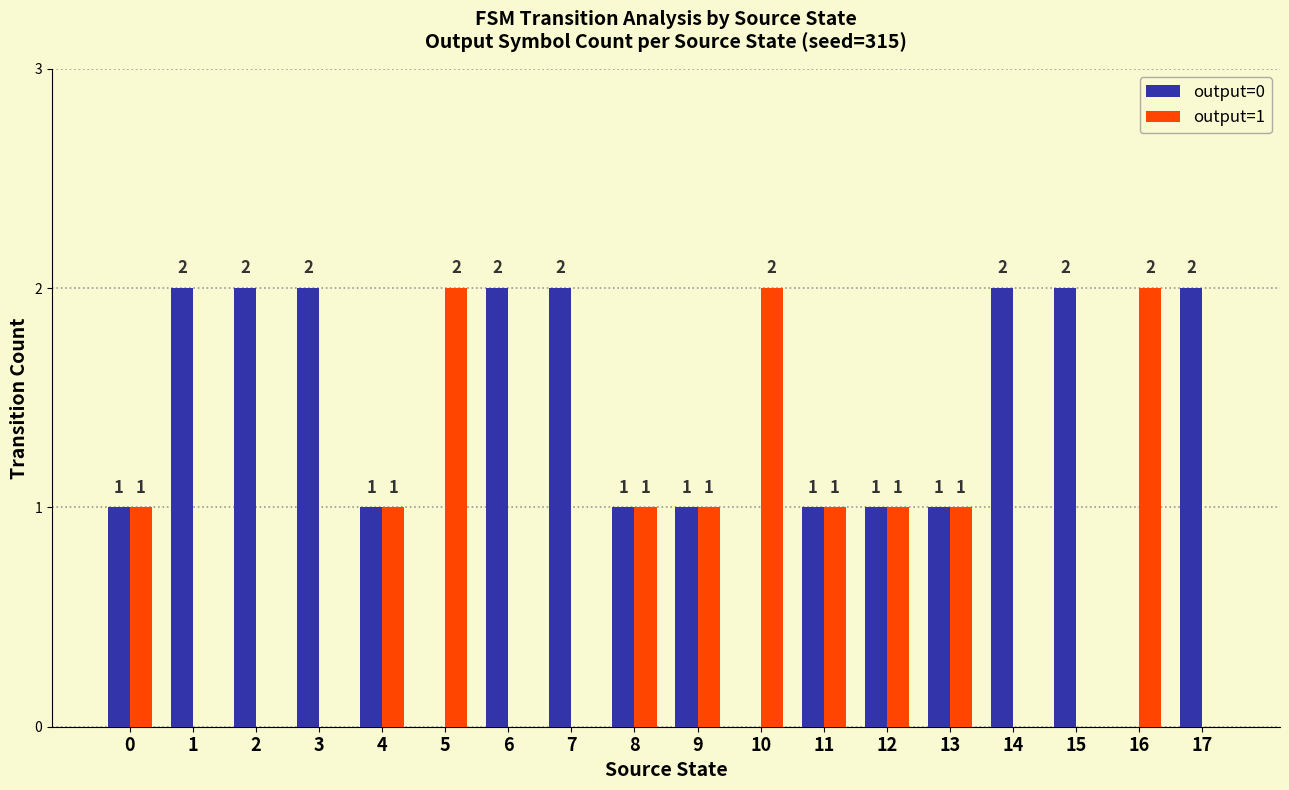

Reading left to right, transcribe all the data shown in this chart.

output=0: 1	2	2	2	1	0	2	2	1	1	0	1	1	1	2	2	0	2
output=1: 1	0	0	0	1	2	0	0	1	1	2	1	1	1	0	0	2	0